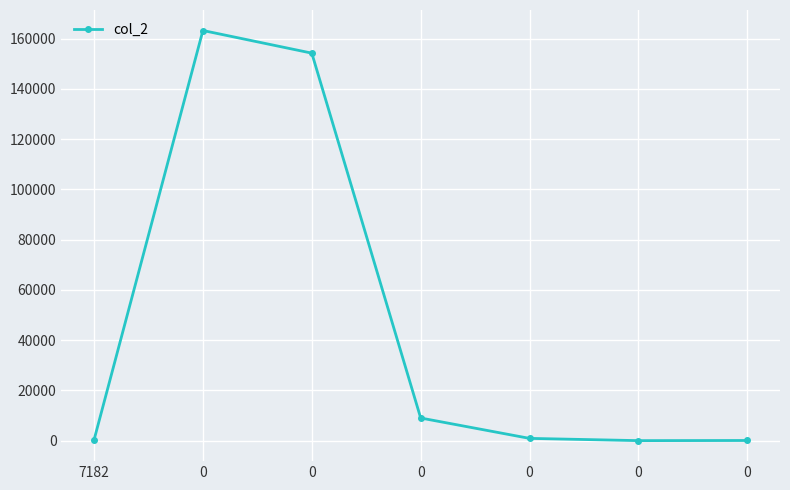

Reading left to right, transcribe all the data shown in this chart.

7182=264.0	0=163187.0	0=154181.0	0=9007.0	0=900.0	0=5.5	0=64.9